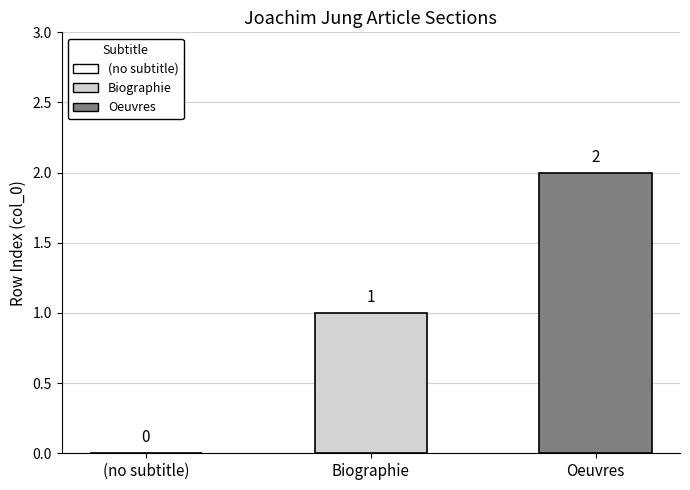

Are the bars horizontal?

No